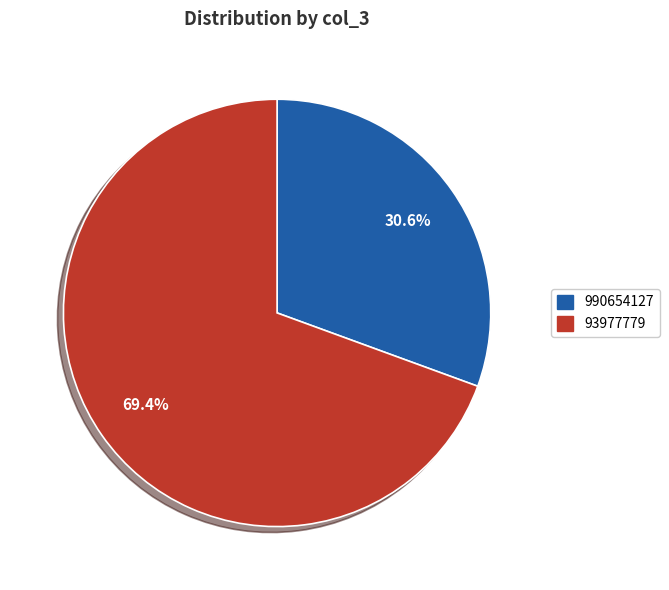

Is there any slice that represents more than half of the pie?

Yes